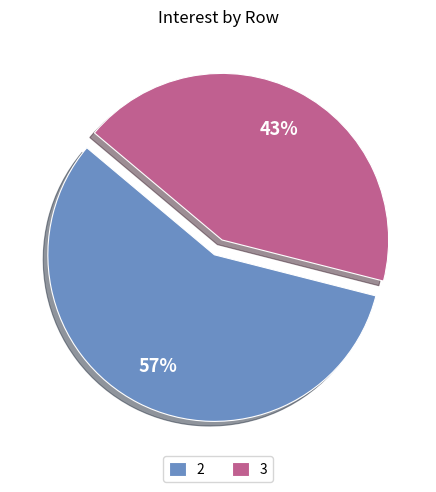

Approximately how many times larger is the value at 2 compared to 3?

1.3